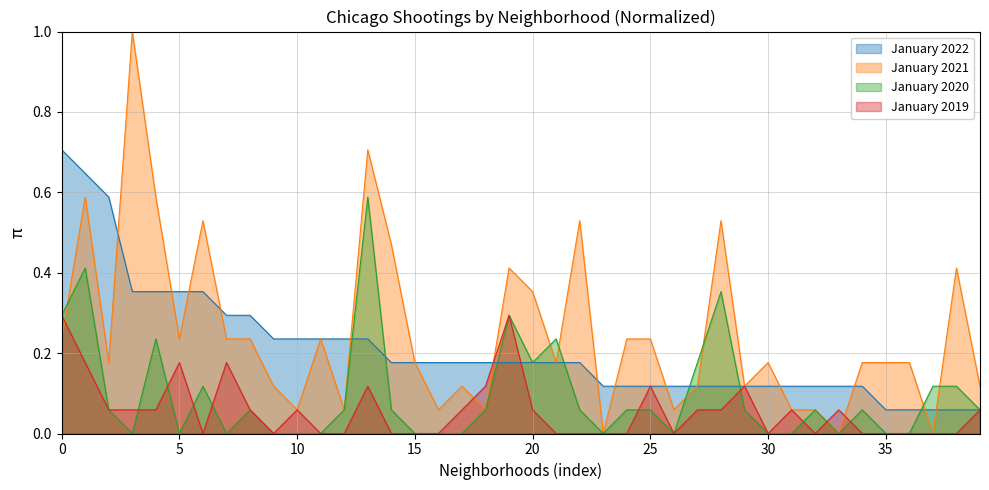

True or false: January 2022 has more than 2 interior local peaks.

False